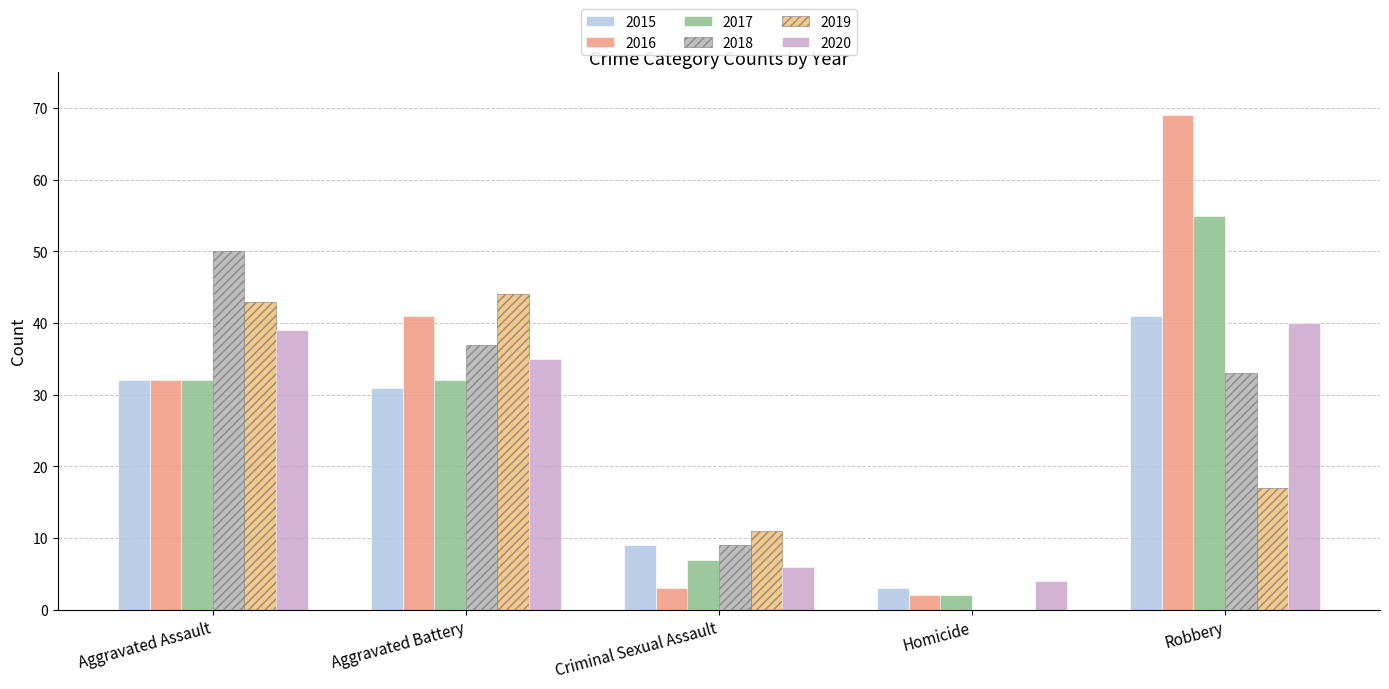

At which category is the sum across all series the highest?

Robbery